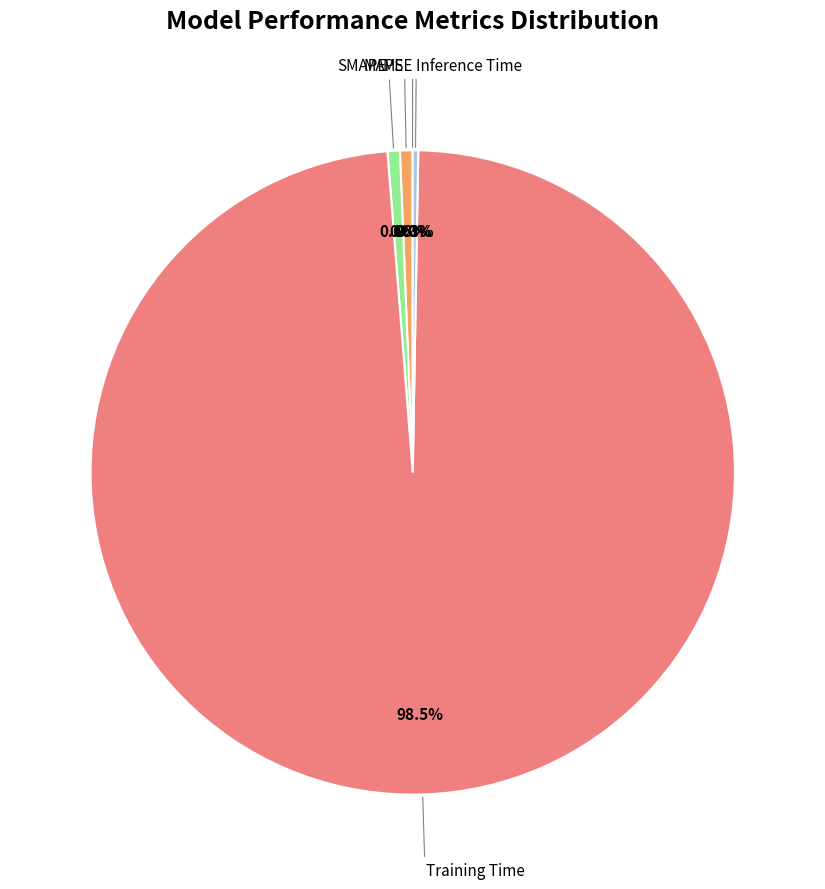

Does any single category account for the majority?

Yes